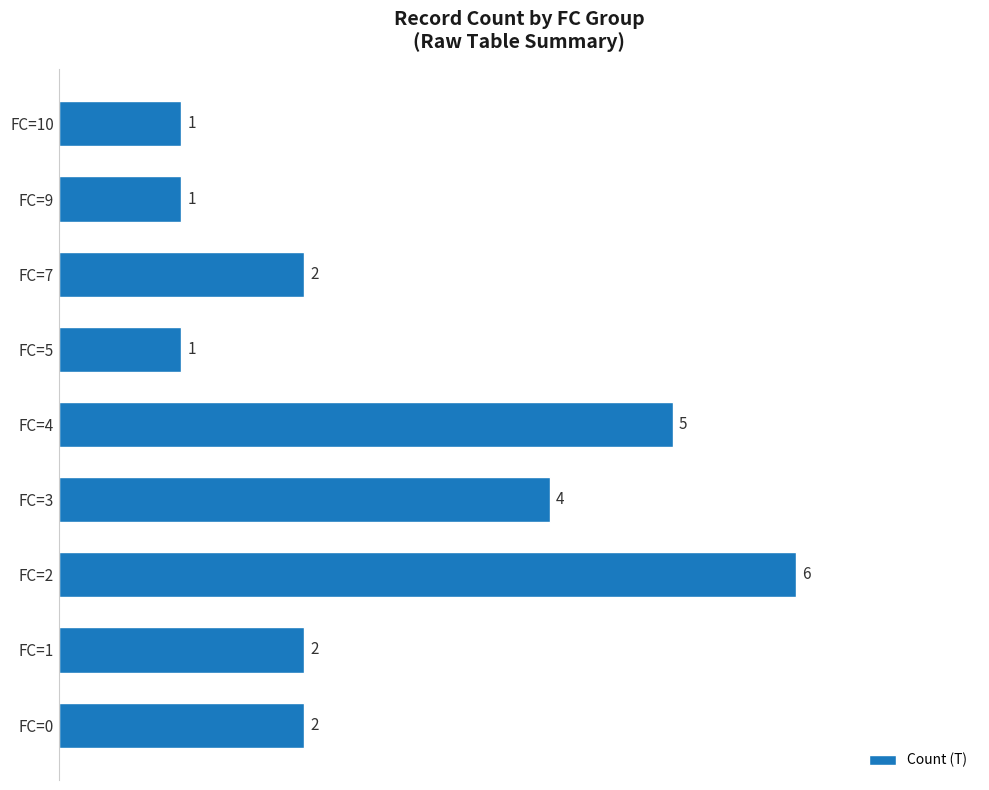

Count the values in the range 1 to 4.

7